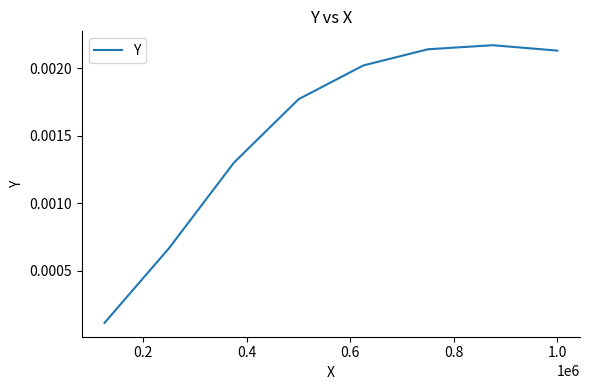

True or false: there are more than 0 points higher than both neighbors.

True